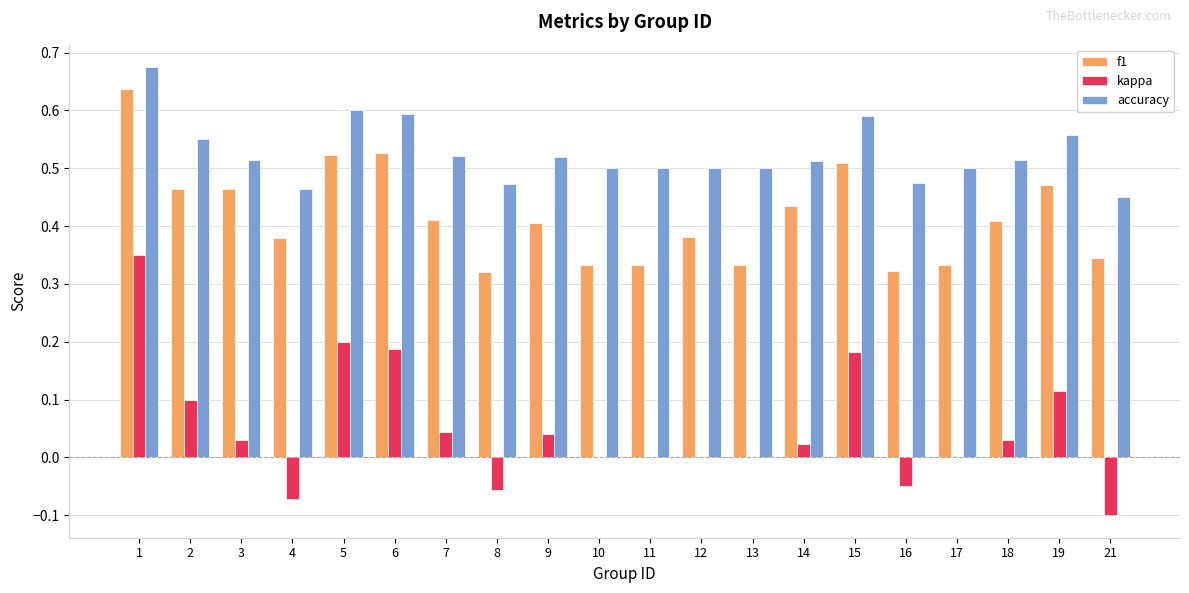

What is the sum of all f1 values?

8.3